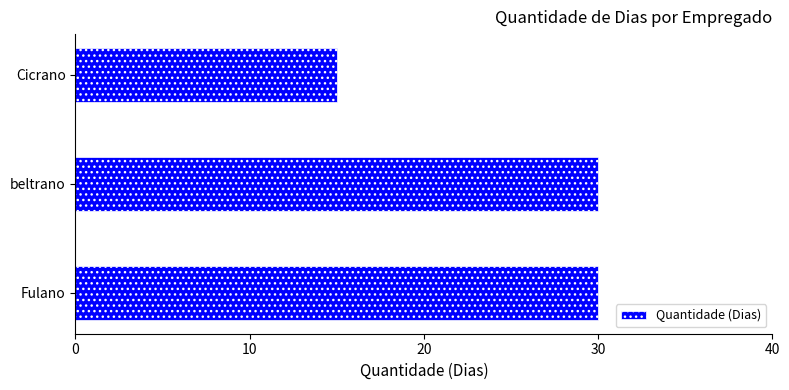

Where is the data nearest to the value 22?

Cicrano